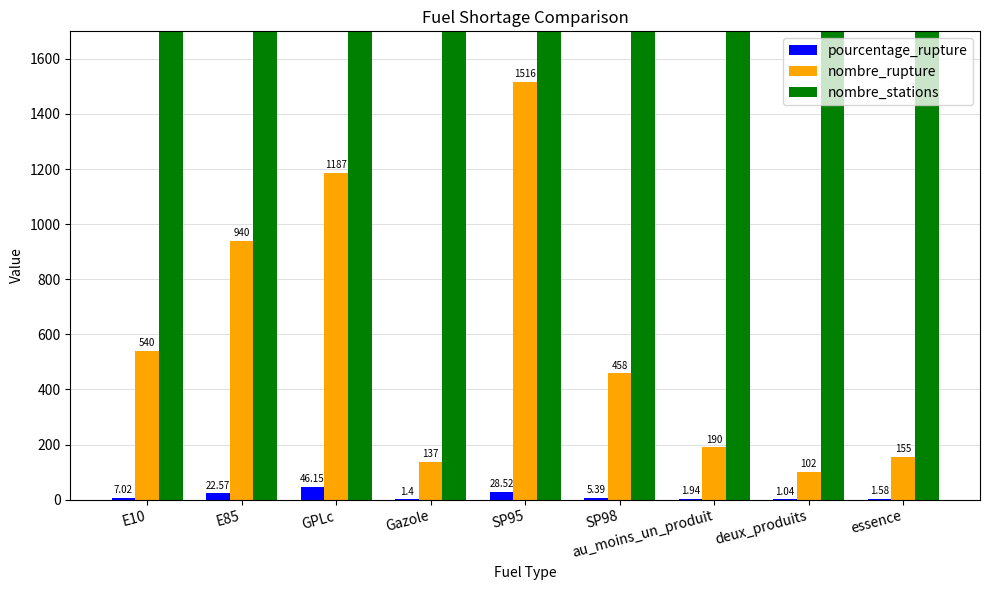

Reading right to left, list all the values displayed in this chart.

pourcentage_rupture: 1.6	1.0	1.9	5.4	28.5	1.4	46.1	22.6	7.0
nombre_rupture: 155.0	102.0	190.0	458.0	1516.0	137.0	1187.0	940.0	540.0
nombre_stations: 9789.0	9819.0	9819.0	8504.0	5316.0	9797.0	2572.0	4164.0	7692.0